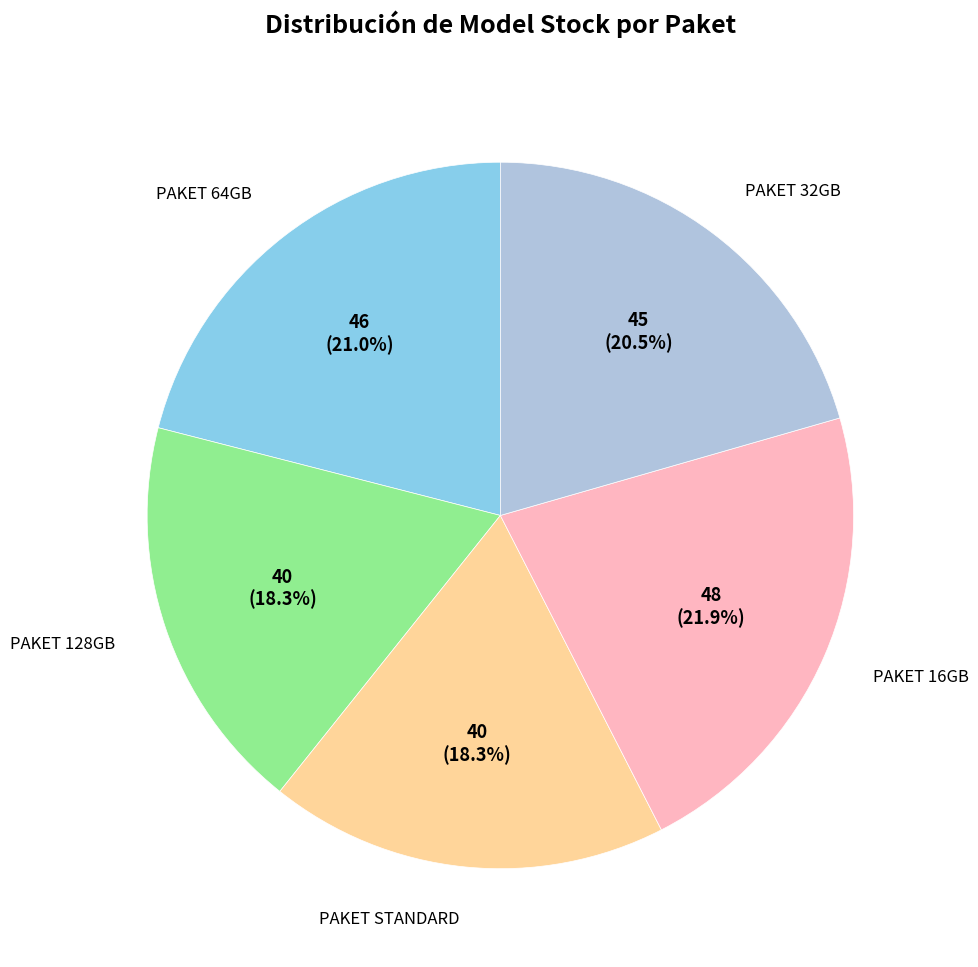

Is there any slice that represents more than half of the pie?

No